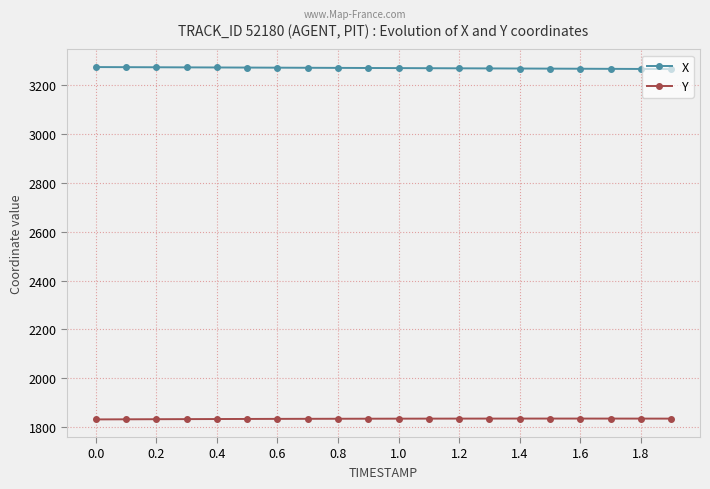

At how many categories does at least one series exceed 1966?

20